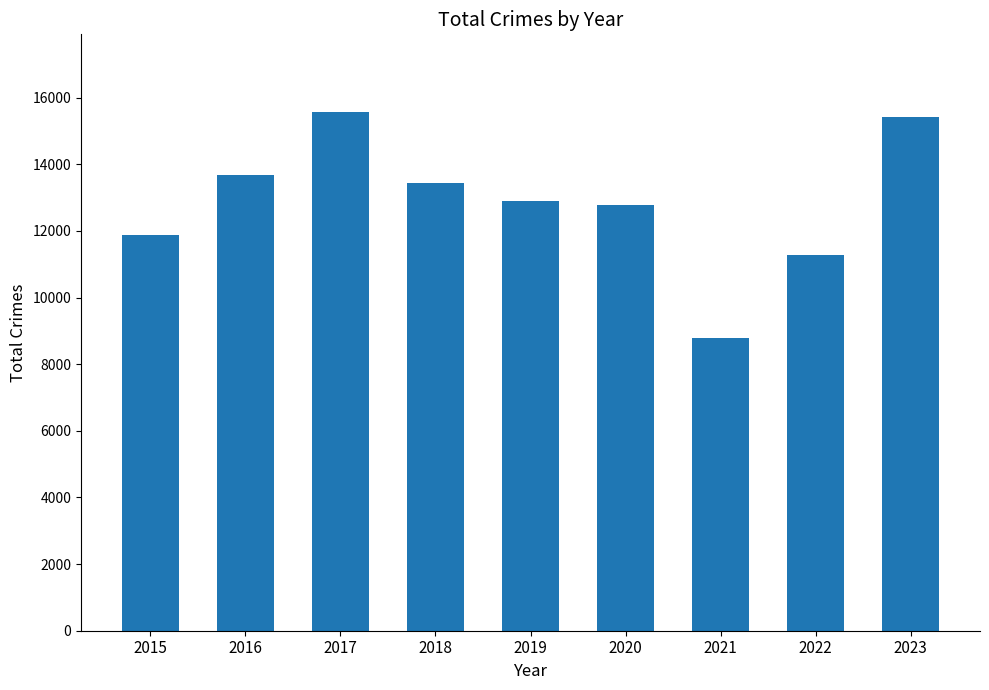

Read the value at 2018.

13431